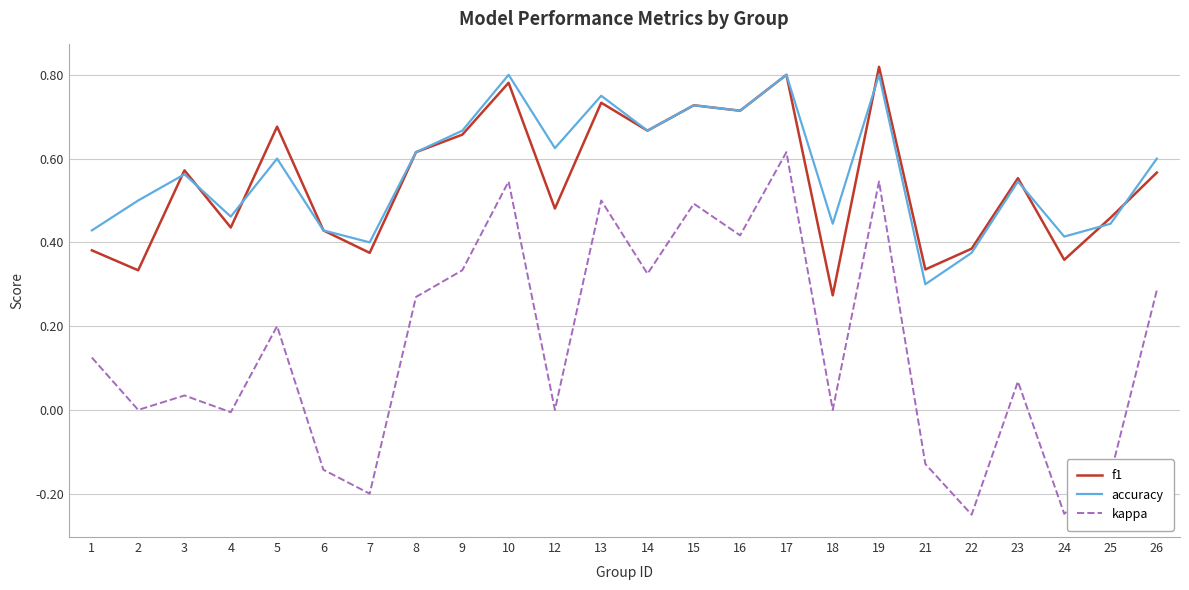

Which series has the largest total across all categories?

accuracy